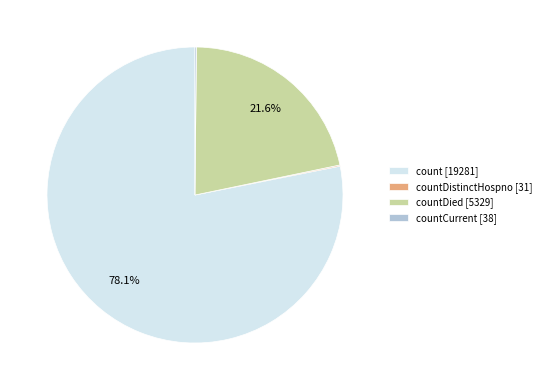

Which category has the biggest portion of the pie?

count [19281]